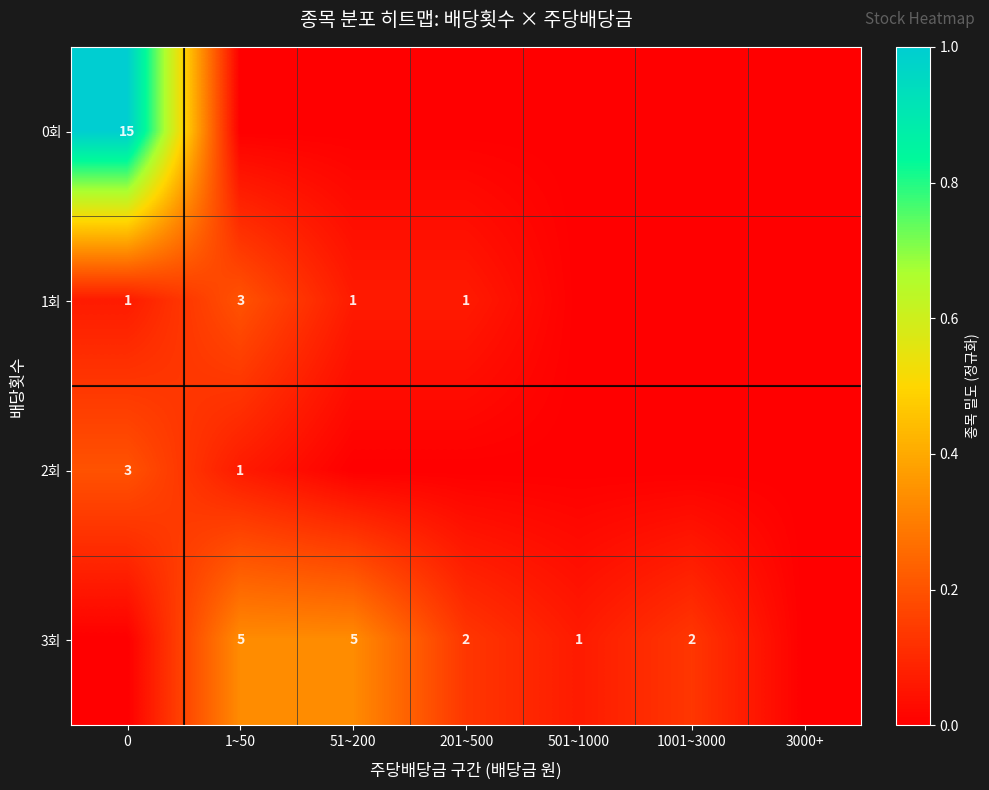

Is the value of 3회 at 201~500 greater than the value of 1회 at 1~50?

No